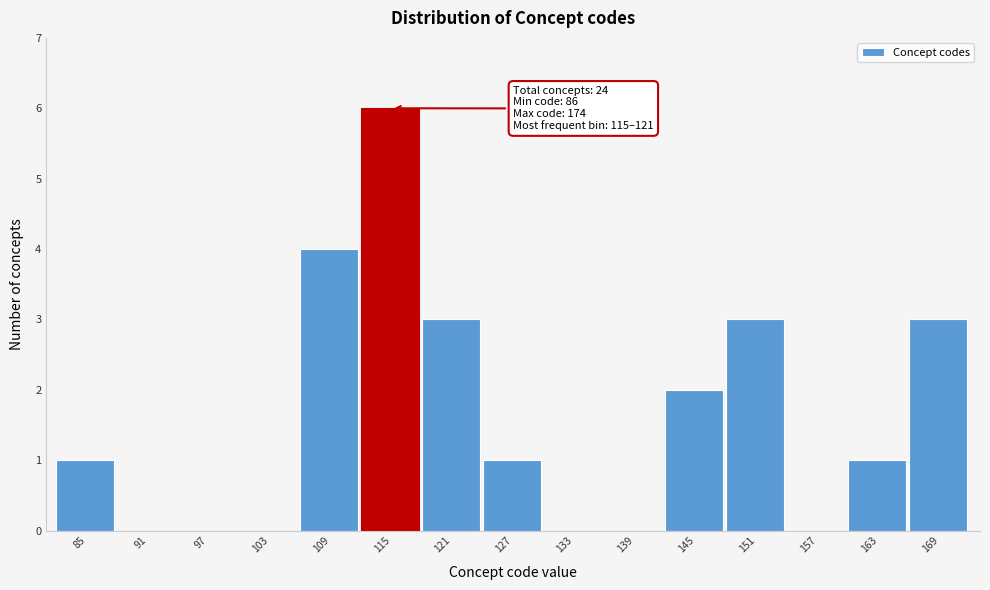

What is the sum of all values?

24